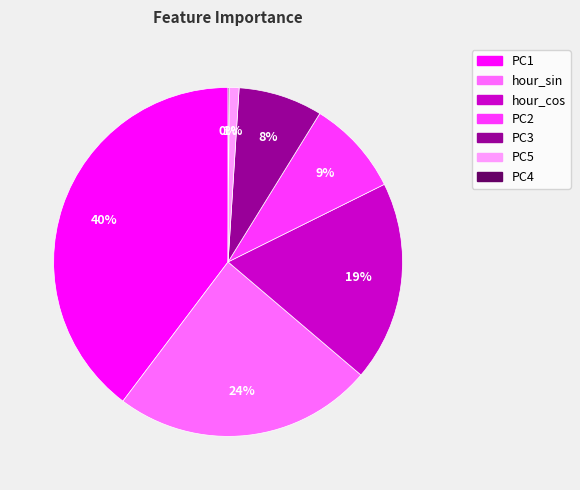

Between hour_cos and hour_sin, which is larger?

hour_sin